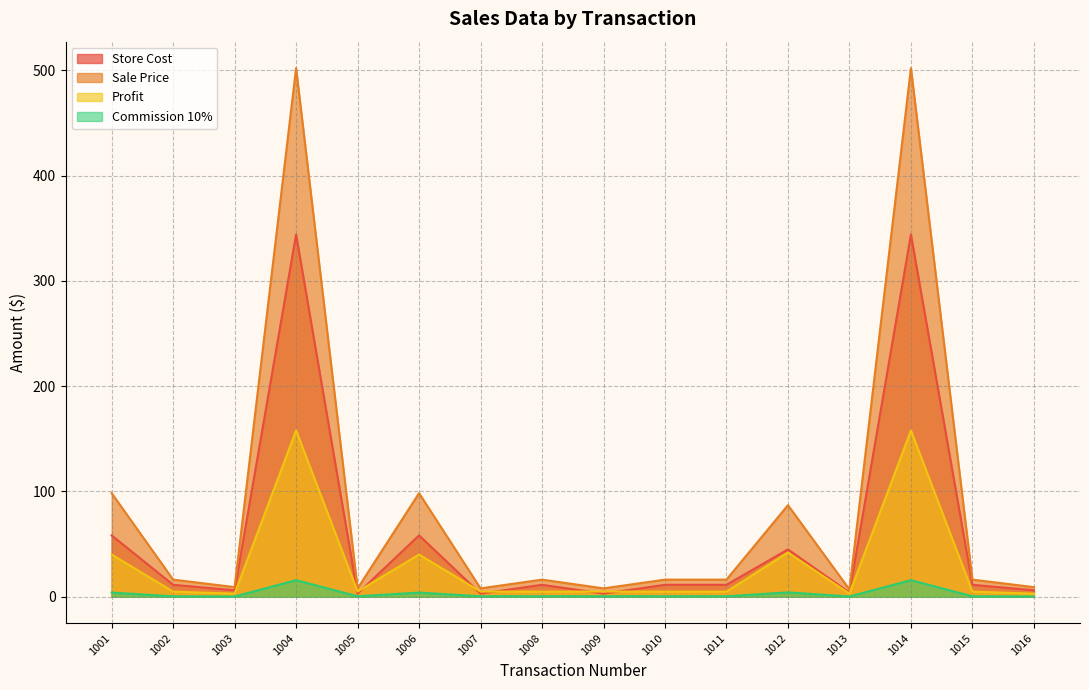

What is the total value across all series at 1003?

18.7